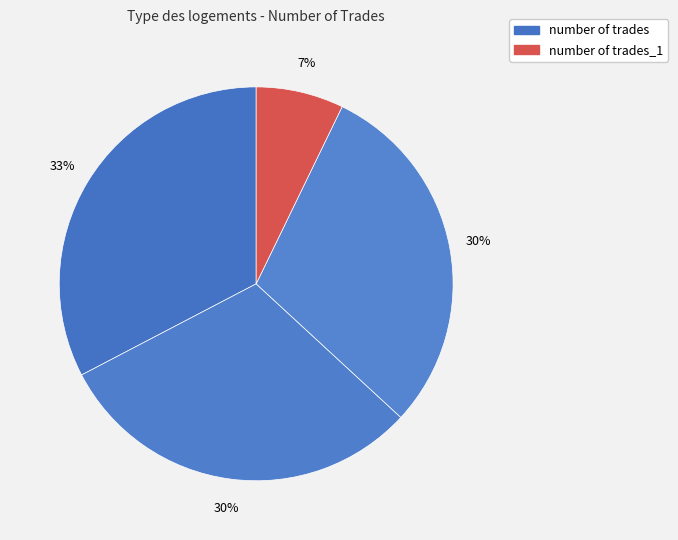

How many slices are in this pie chart?

4